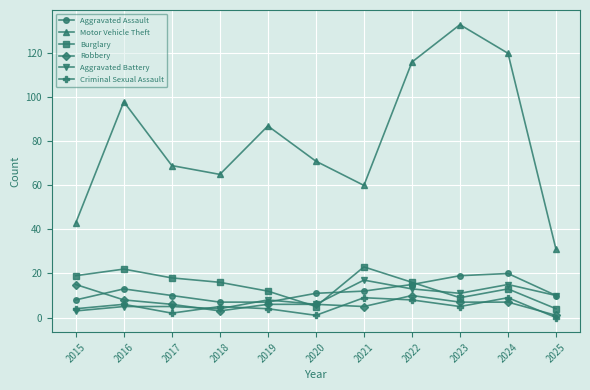

Reading left to right, transcribe all the data shown in this chart.

Aggravated Assault: 8	13	10	7	7	11	12	15	19	20	10
Motor Vehicle Theft: 43	98	69	65	87	71	60	116	133	120	31
Burglary: 19	22	18	16	12	5	23	16	9	13	4
Robbery: 15	8	6	3	6	6	5	10	7	7	1
Aggravated Battery: 3	5	5	4	8	6	17	13	11	15	10
Criminal Sexual Assault: 4	6	2	5	4	1	9	8	5	9	0